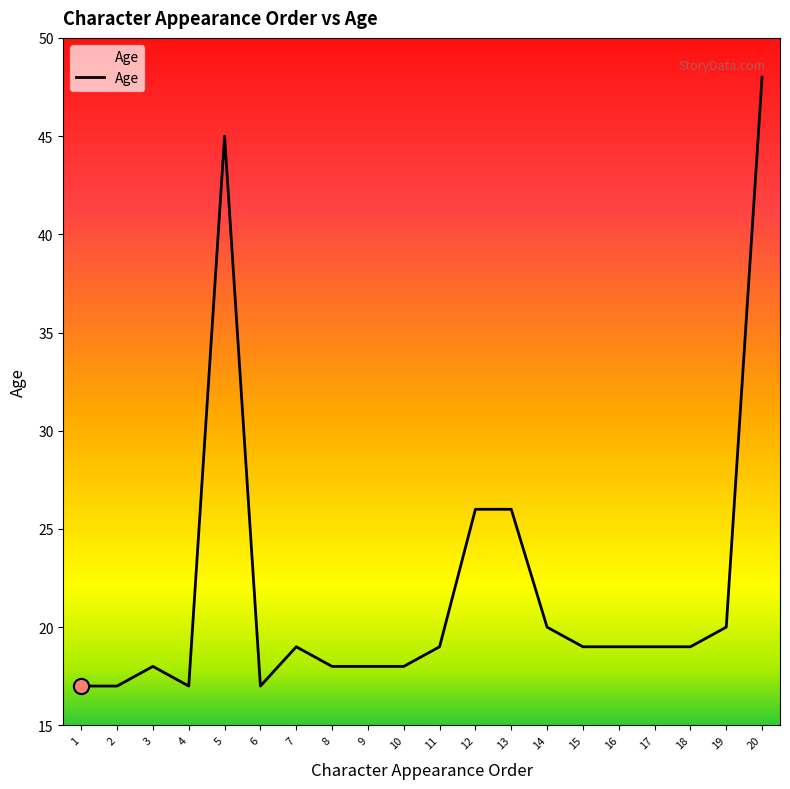

Approximately how many times larger is the value at 13 compared to 11?

1.4